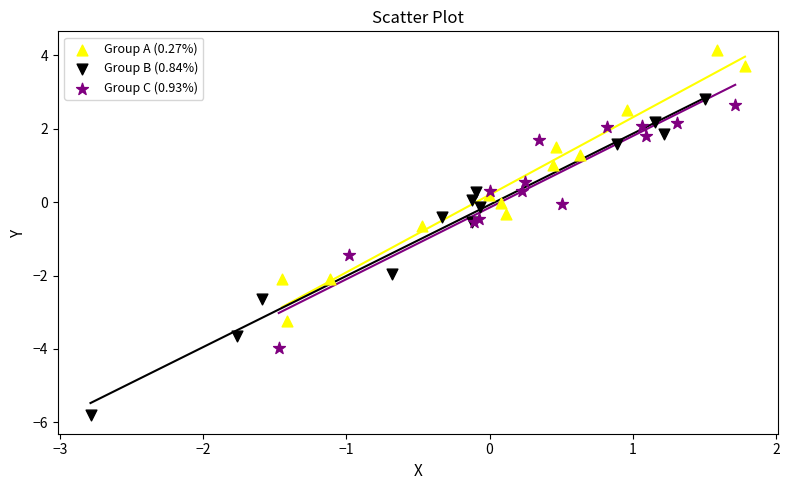

Which series has the widest spread of Y values?

Group B (0.84%)